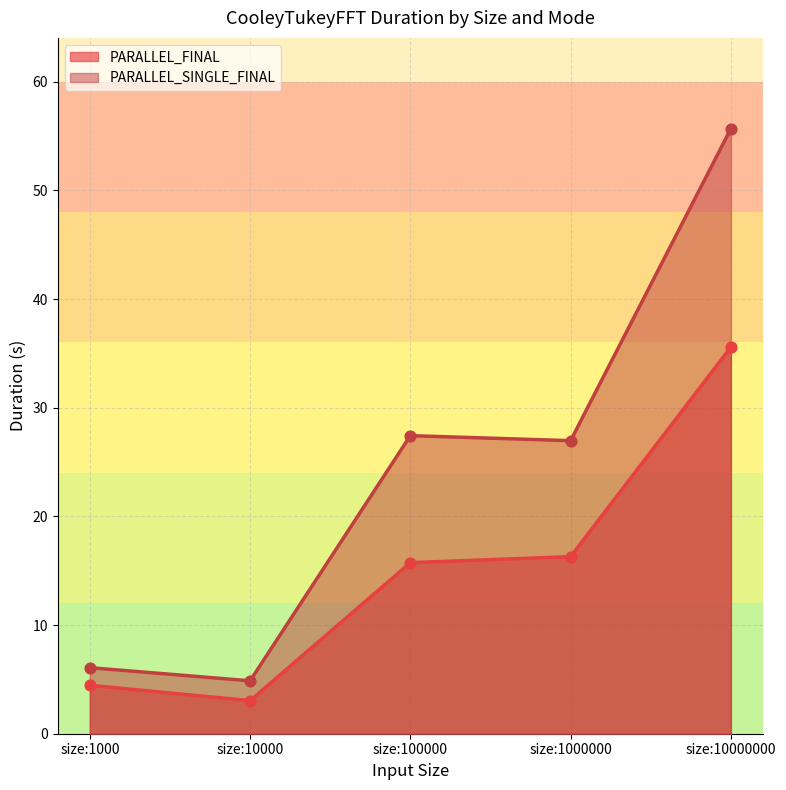

Is the value of PARALLEL_SINGLE_FINAL at size:10000 greater than the value of PARALLEL_FINAL at size:100000?

No